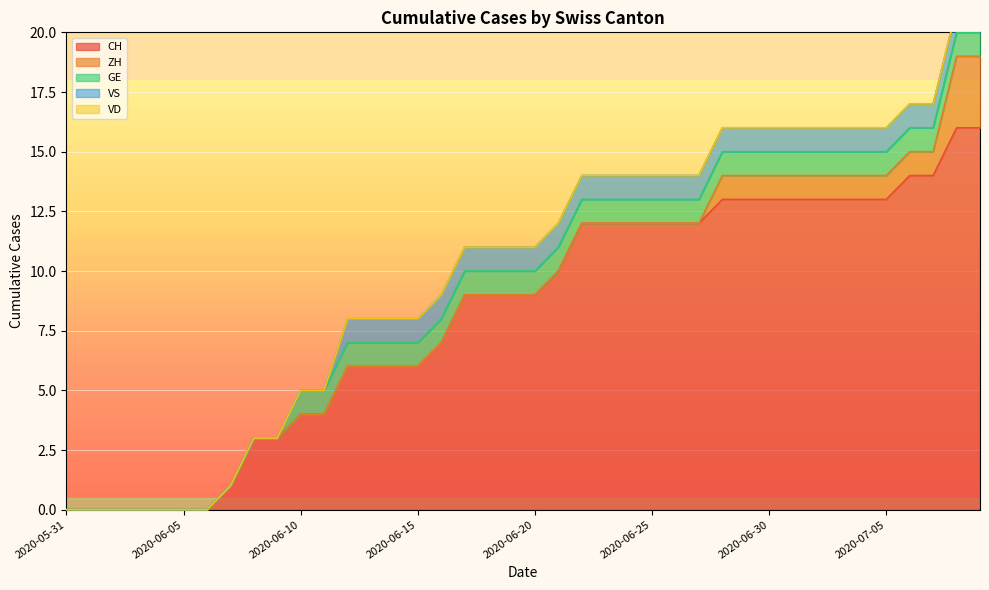

How many data points in CH are less than 9?

17